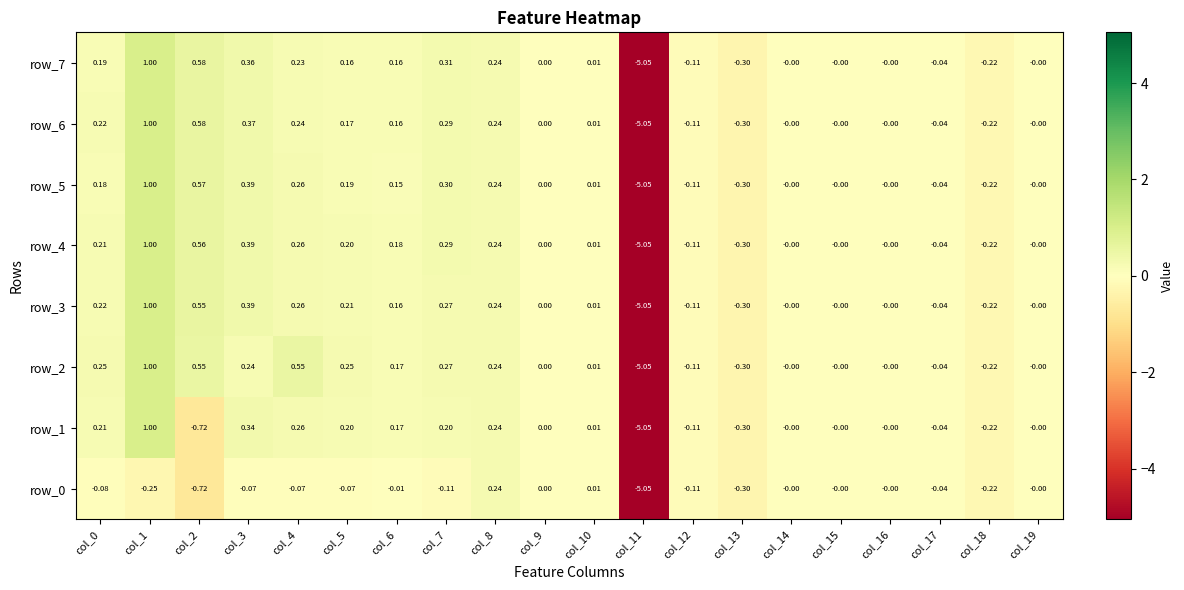

What is the difference between the row_5 values at col_18 and col_8?

0.5